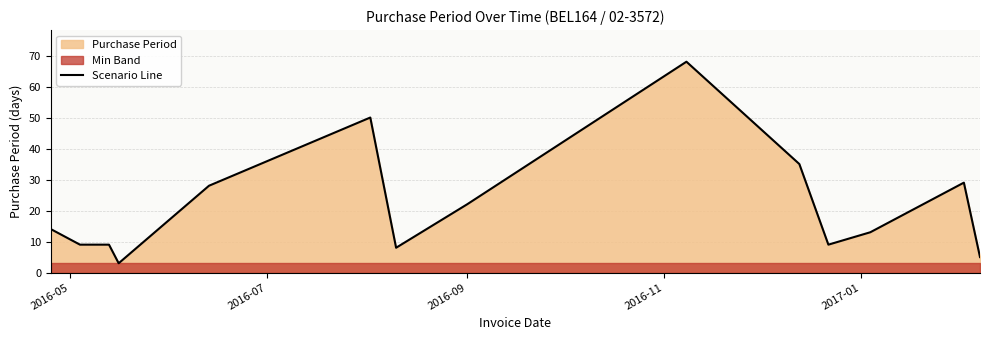

What is the highest value of the Scenario Line series?

68